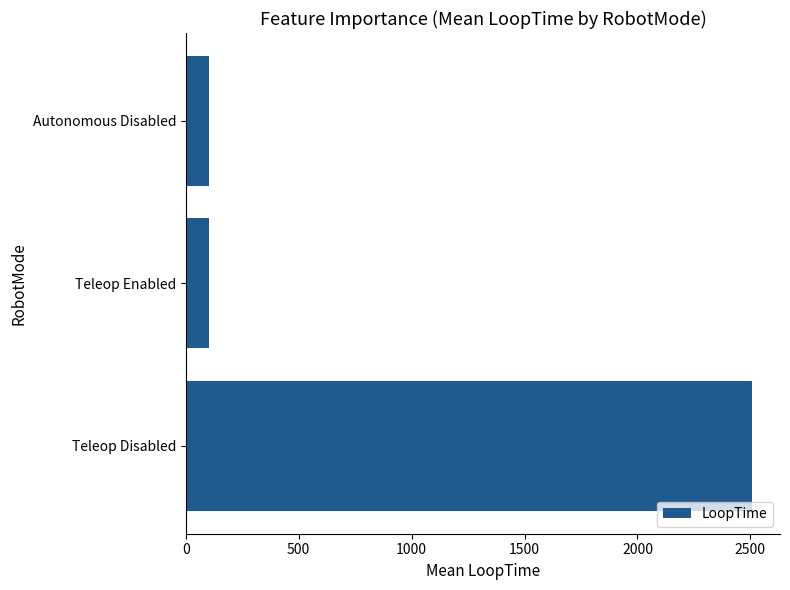

Between Teleop Enabled and Teleop Disabled, which is larger?

Teleop Disabled